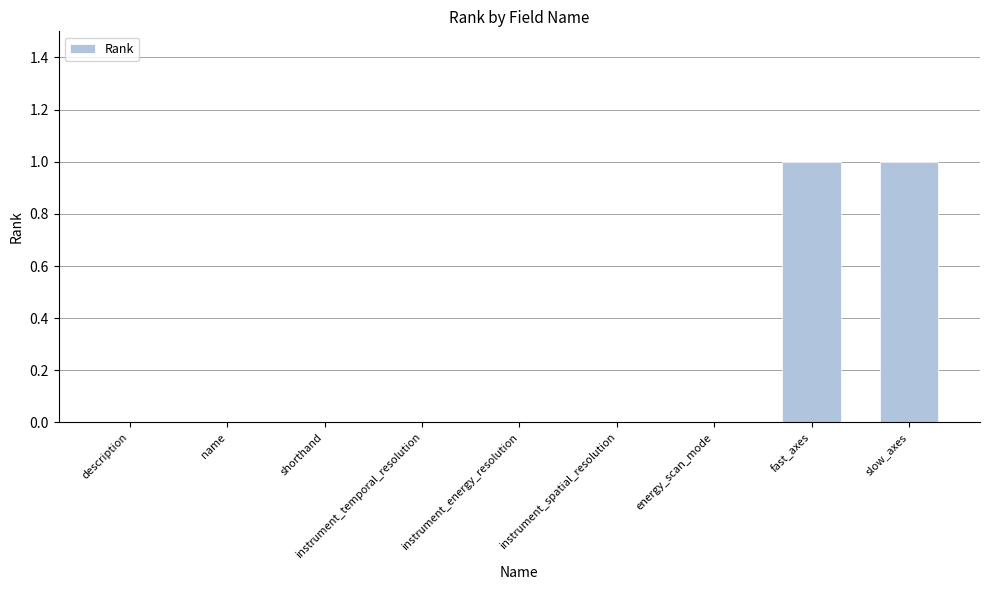

What is the change in value from instrument_temporal_resolution to fast_axes?

+1